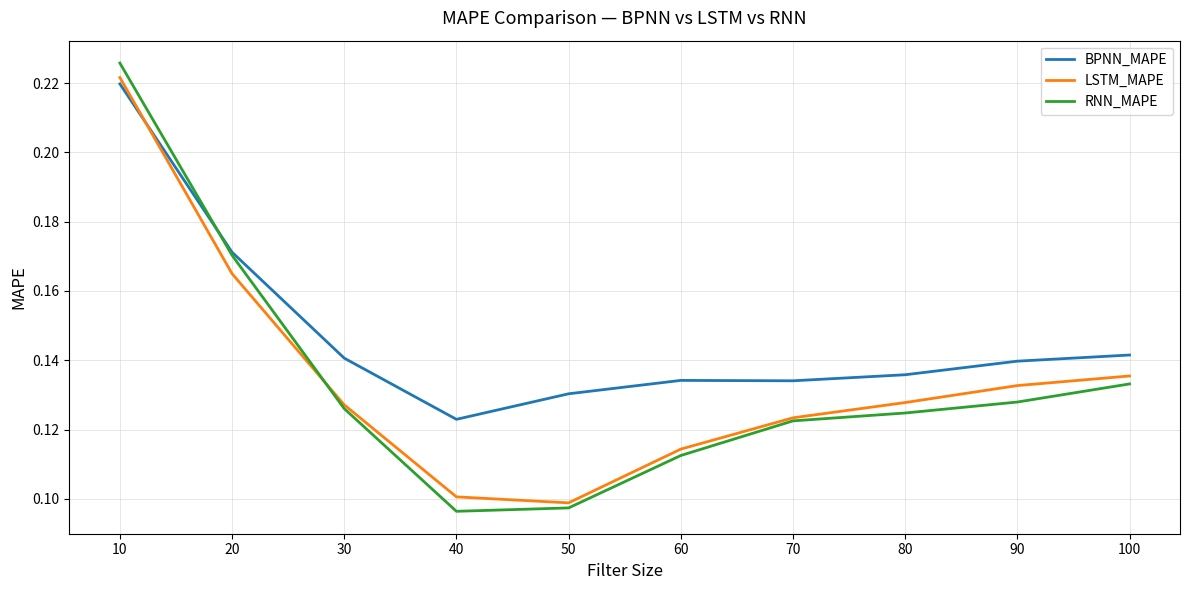

Is it true that RNN_MAPE equals 0.4 at 10?

False